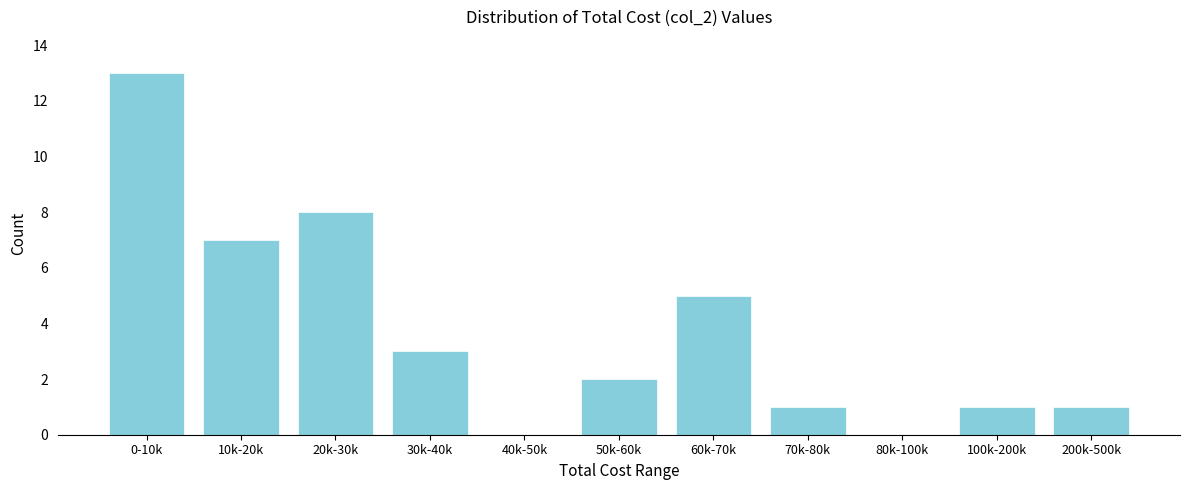

Reading left to right, what are all the values shown in this chart?

0-10k=13	10k-20k=7	20k-30k=8	30k-40k=3	40k-50k=0	50k-60k=2	60k-70k=5	70k-80k=1	80k-100k=0	100k-200k=1	200k-500k=1